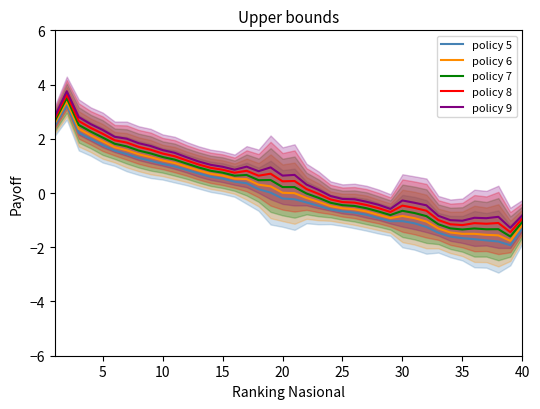

True or false: policy 8 and policy 9 intersect in this chart.

False